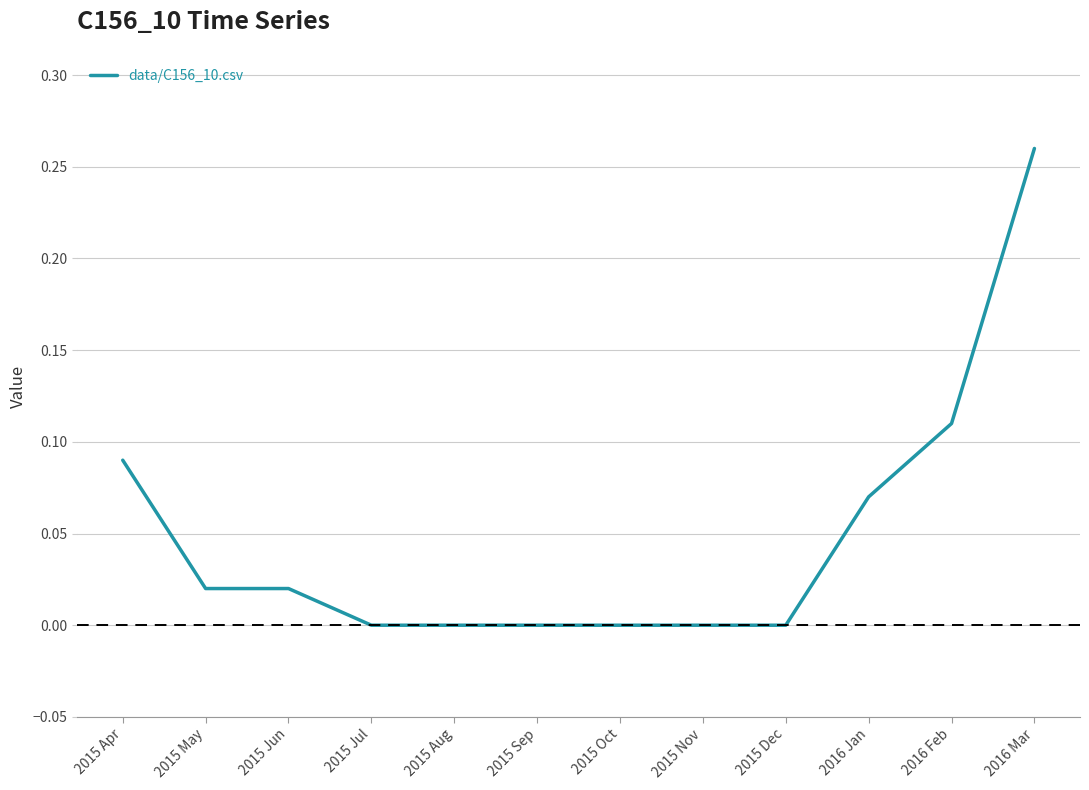

At which category does the chart reach its peak across all series?

2016 Mar